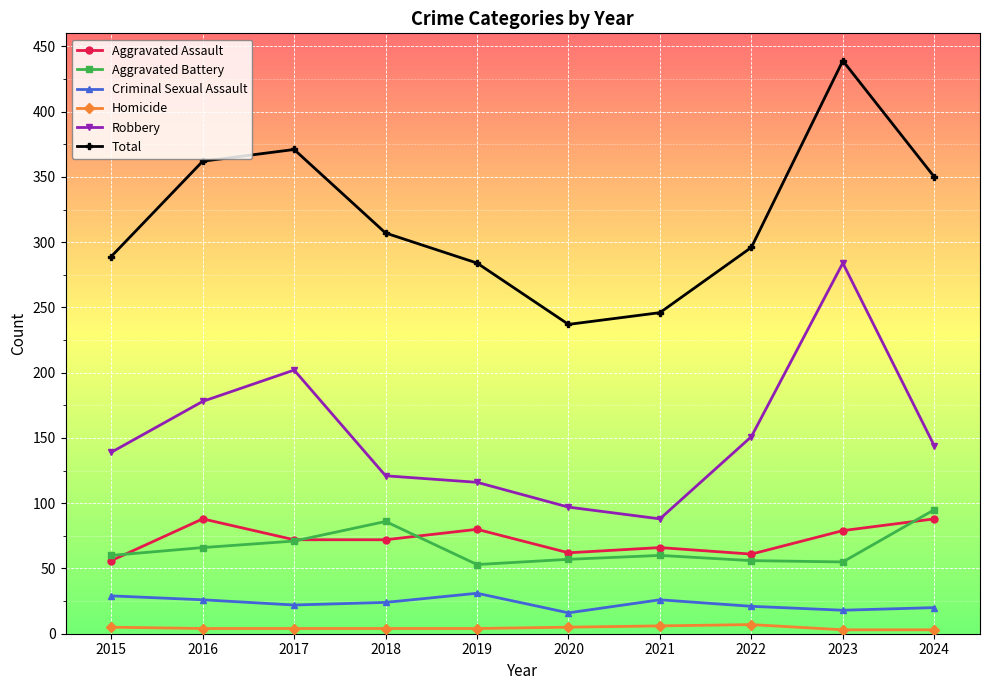

Is this an area chart (filled region under the line)?

No